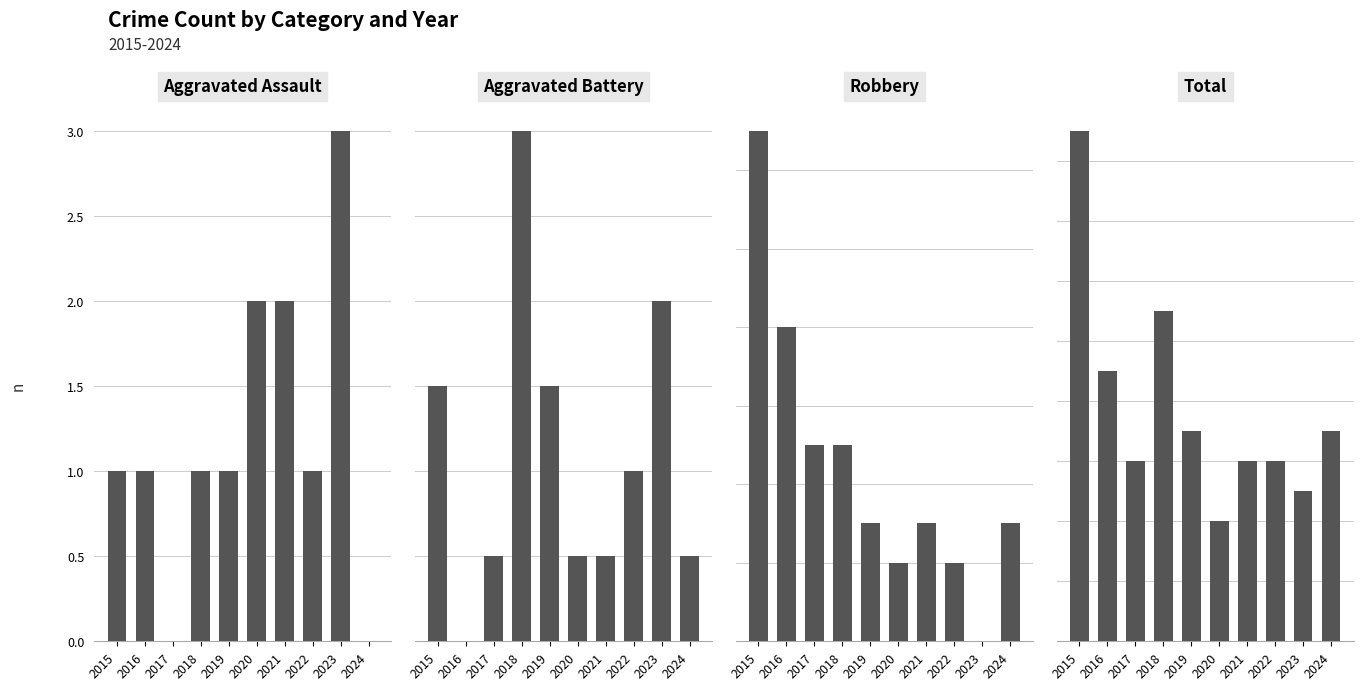

How many values in Robbery are above zero?

9